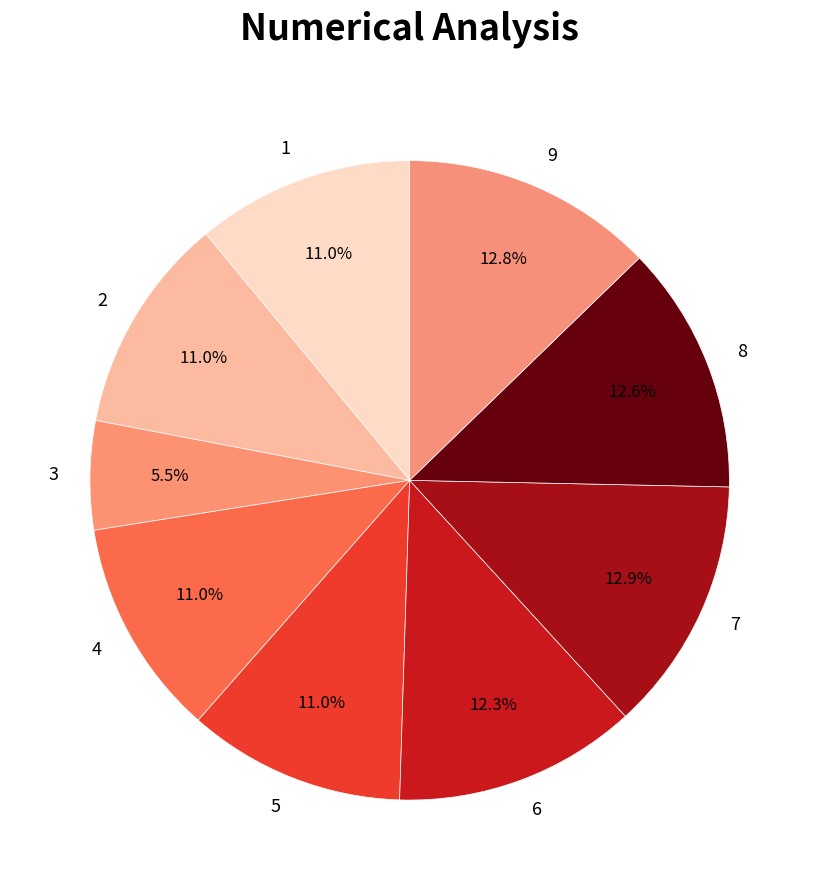

Which slice is the smallest?

3